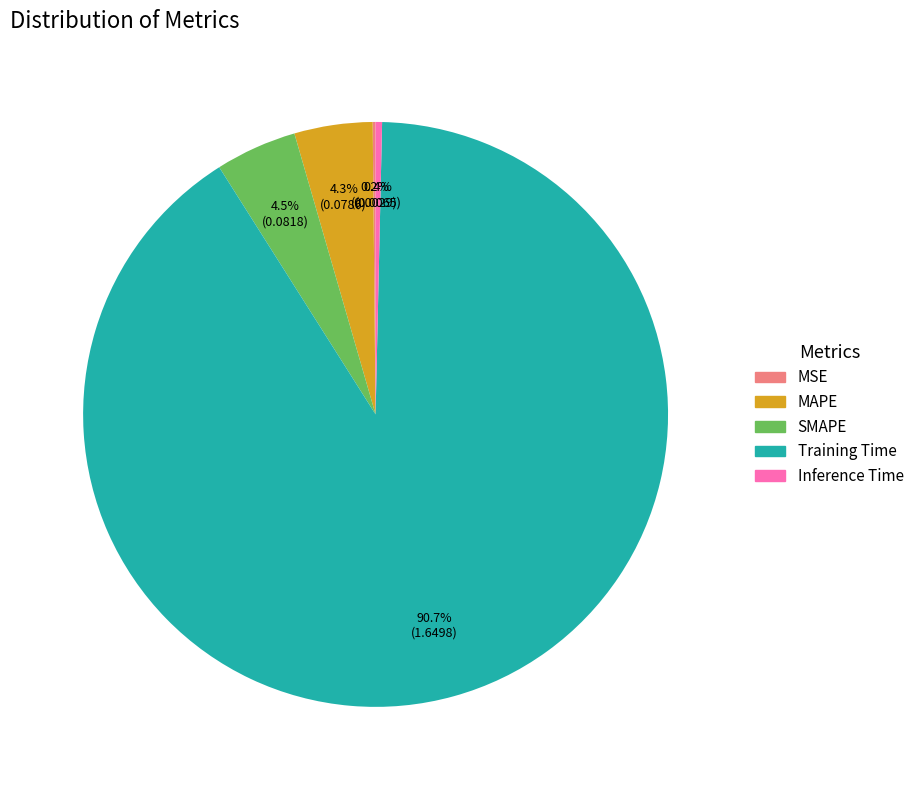

Is the sum of Inference Time and Training Time greater than half?

Yes